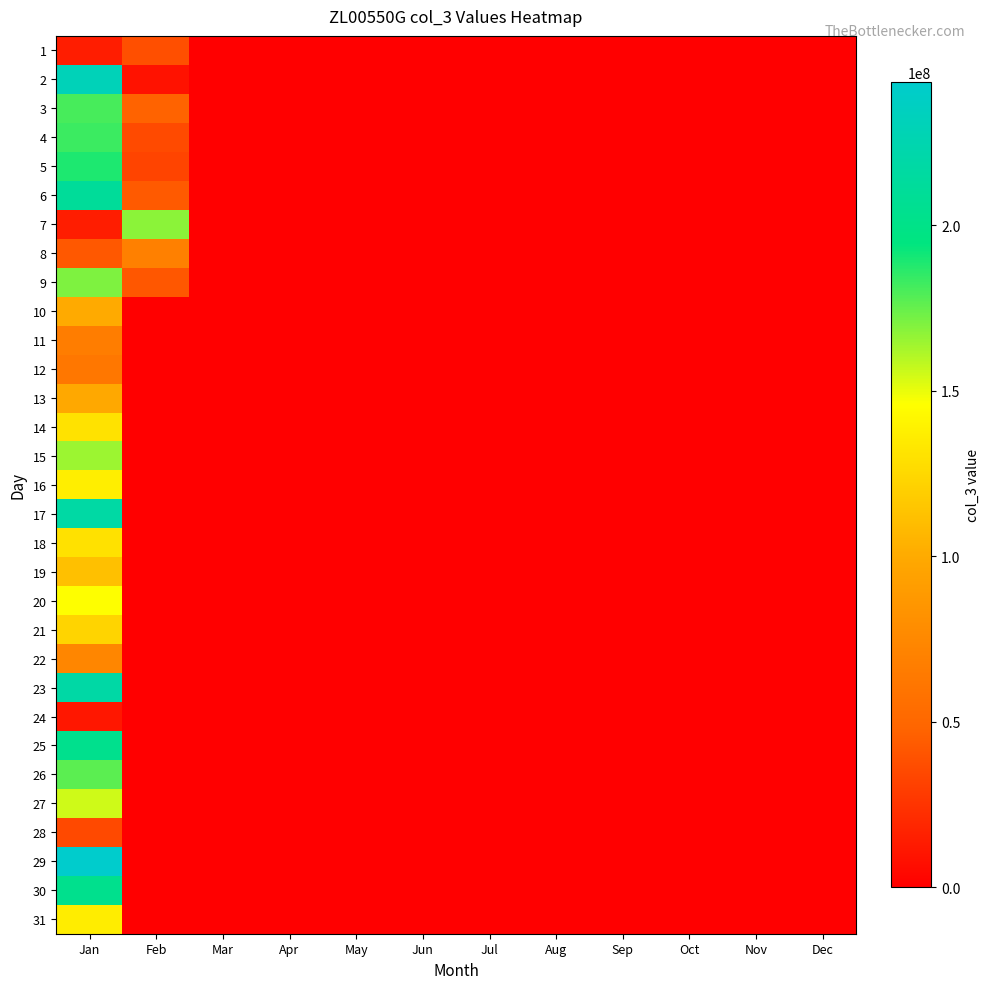

Which series has the largest total across all categories?

6